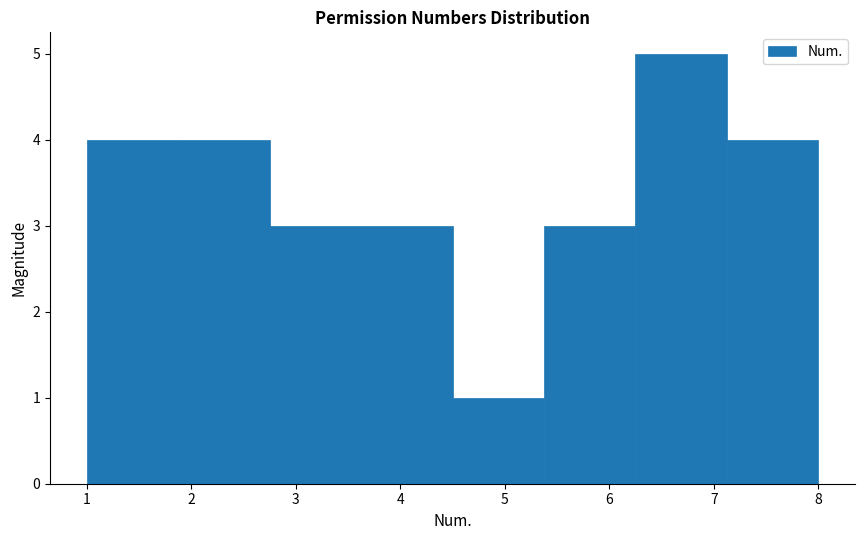

Which range on the x-axis has the tallest bar?

6.3 to 7.1